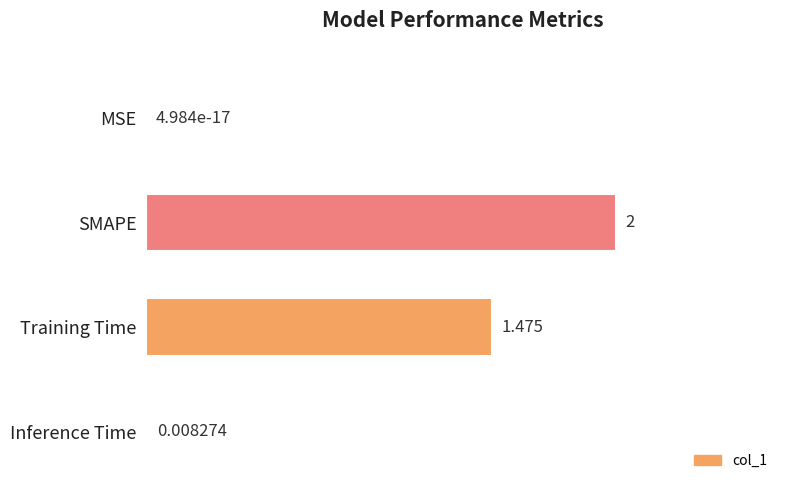

Are the bars horizontal?

Yes